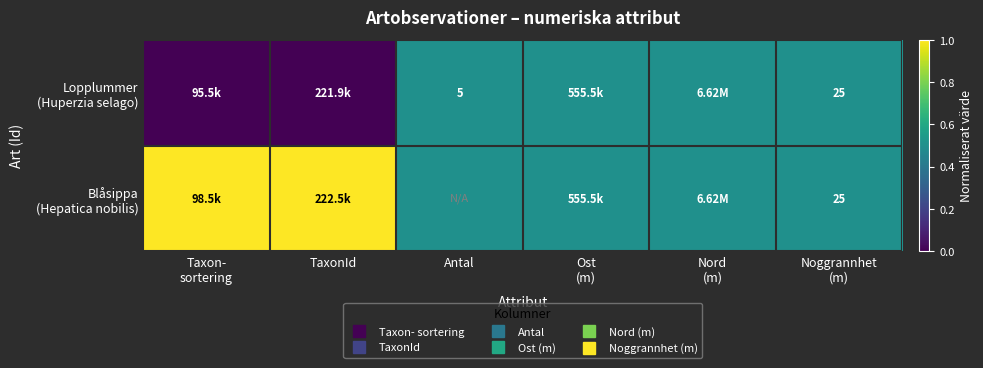

Count the number of data series in this chart.

2